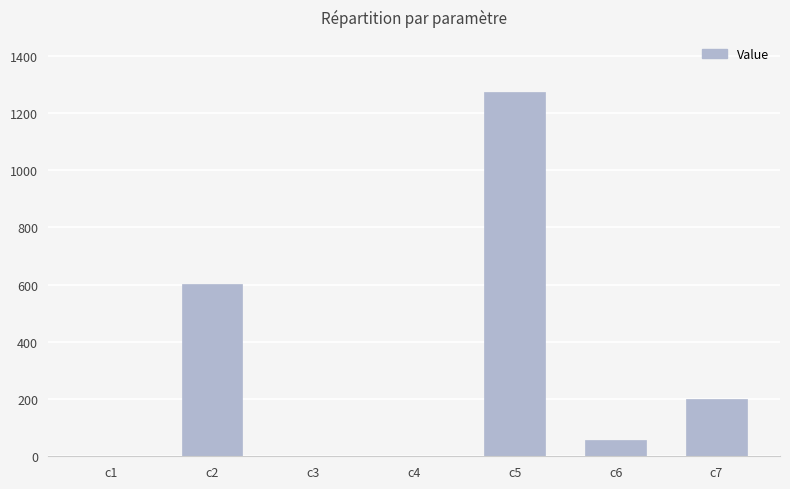

Which has a higher value, c7 or c6?

c7